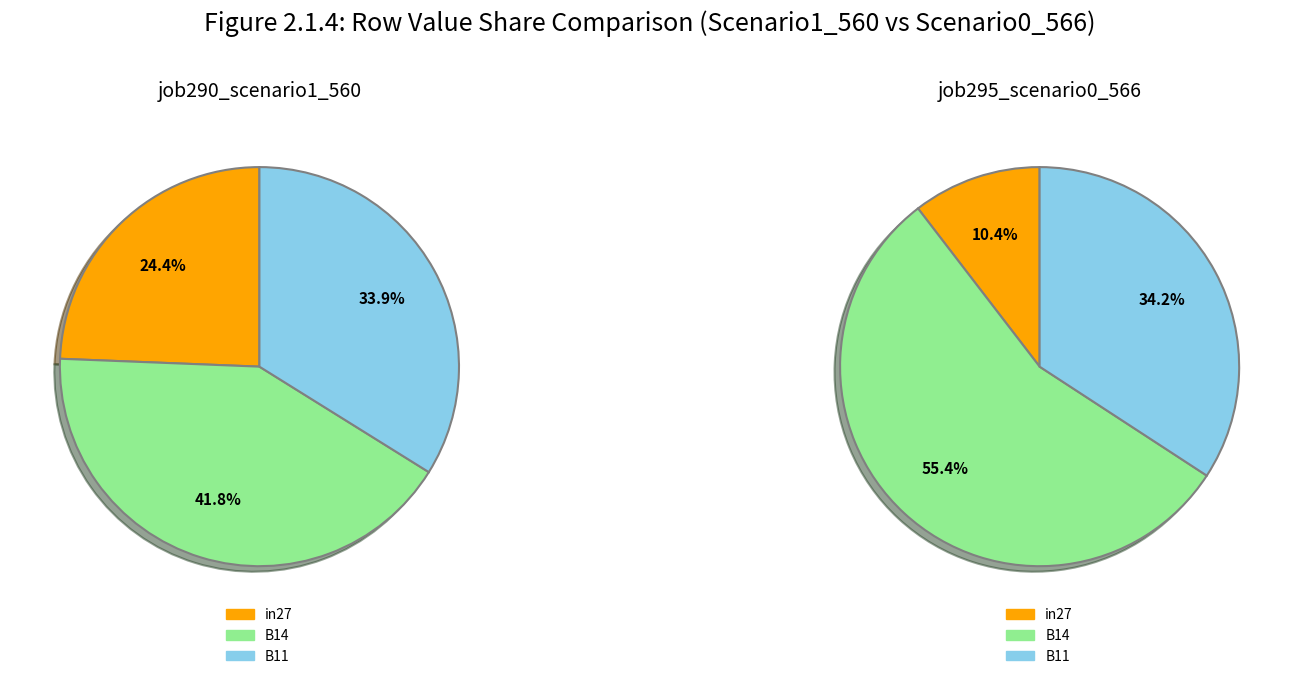

True or false: B14 accounts for 55% of the total.

True